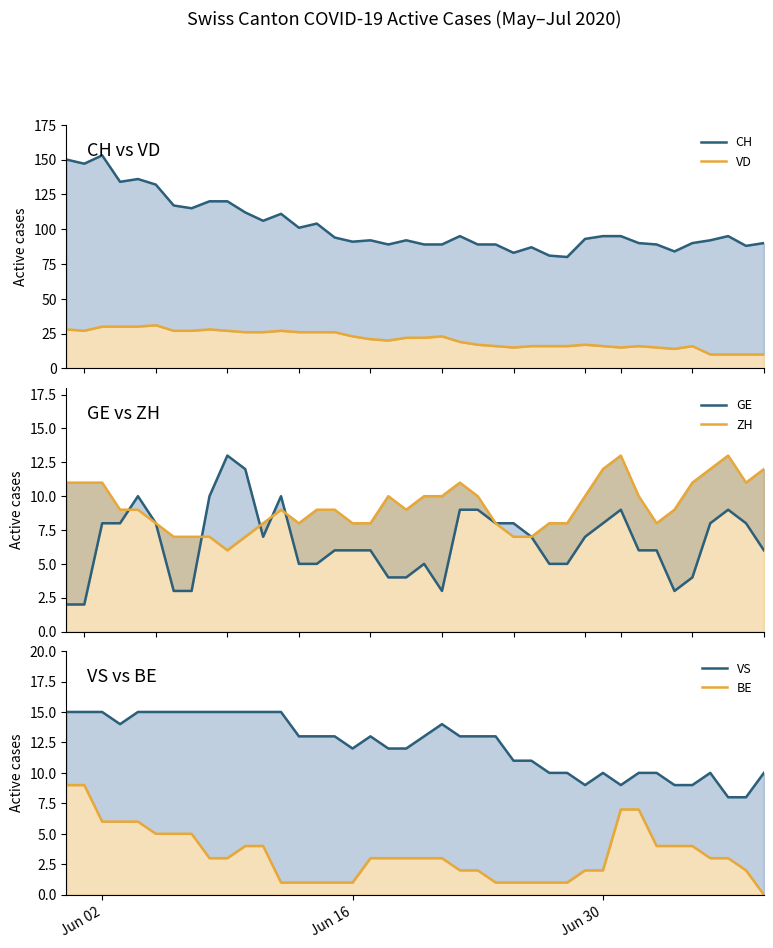

What are all the series names shown in the legend?

CH, VD, GE, ZH, VS, BE